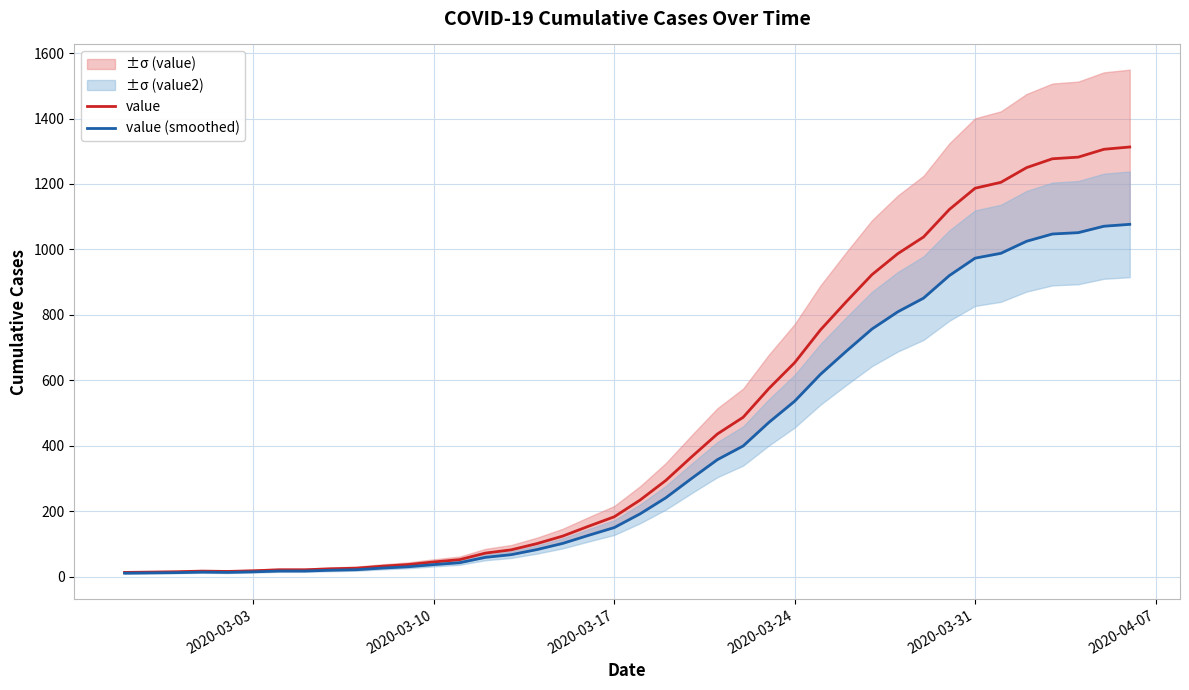

What is the maximum value for value?

1313